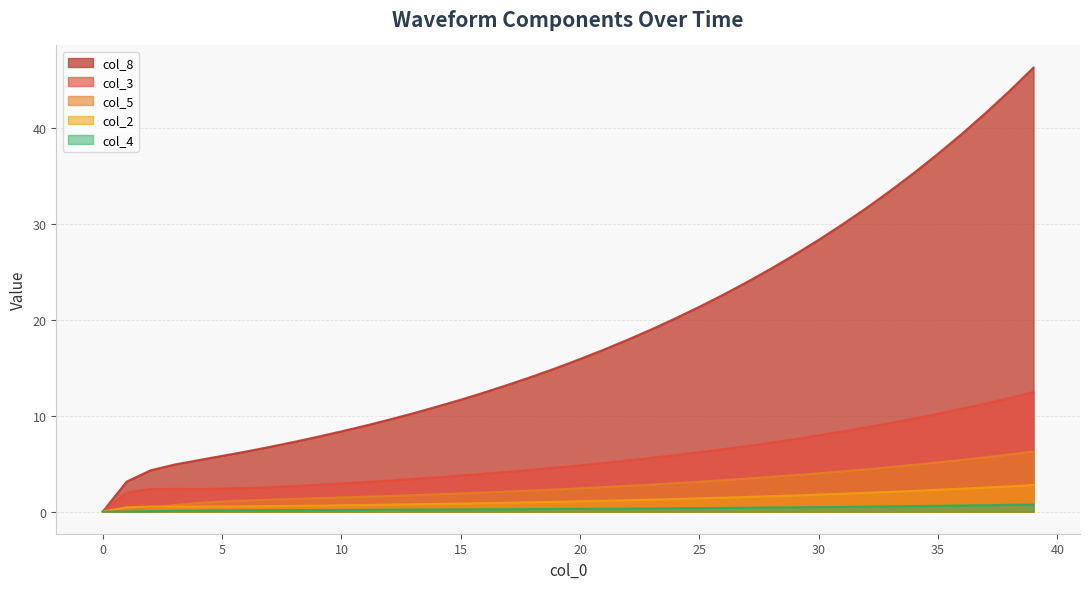

True or false: col_2 has a value of 0.5 at 3.

True